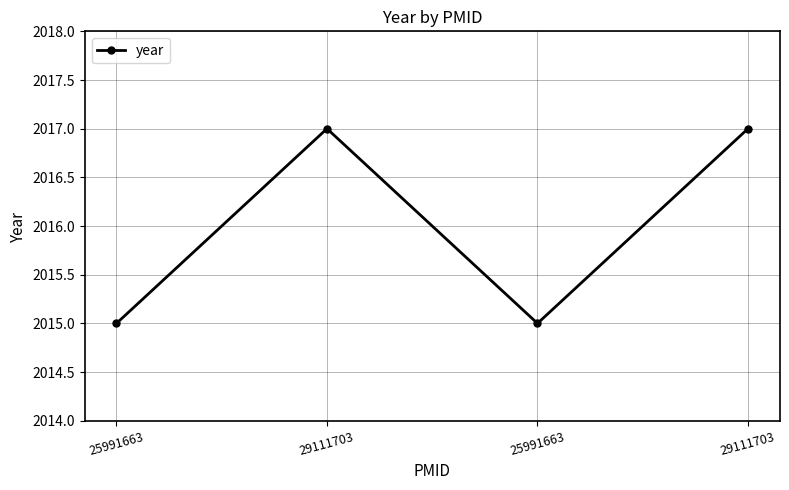

Is this an area chart (filled region under the line)?

No